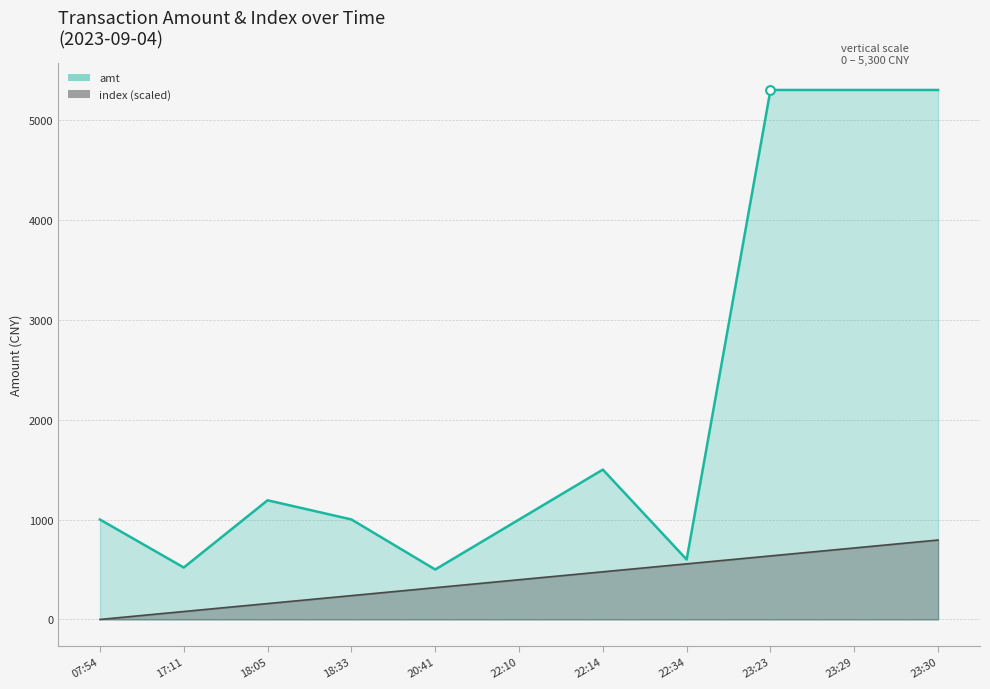

What is the total value across all series at 23:23?

5936.0